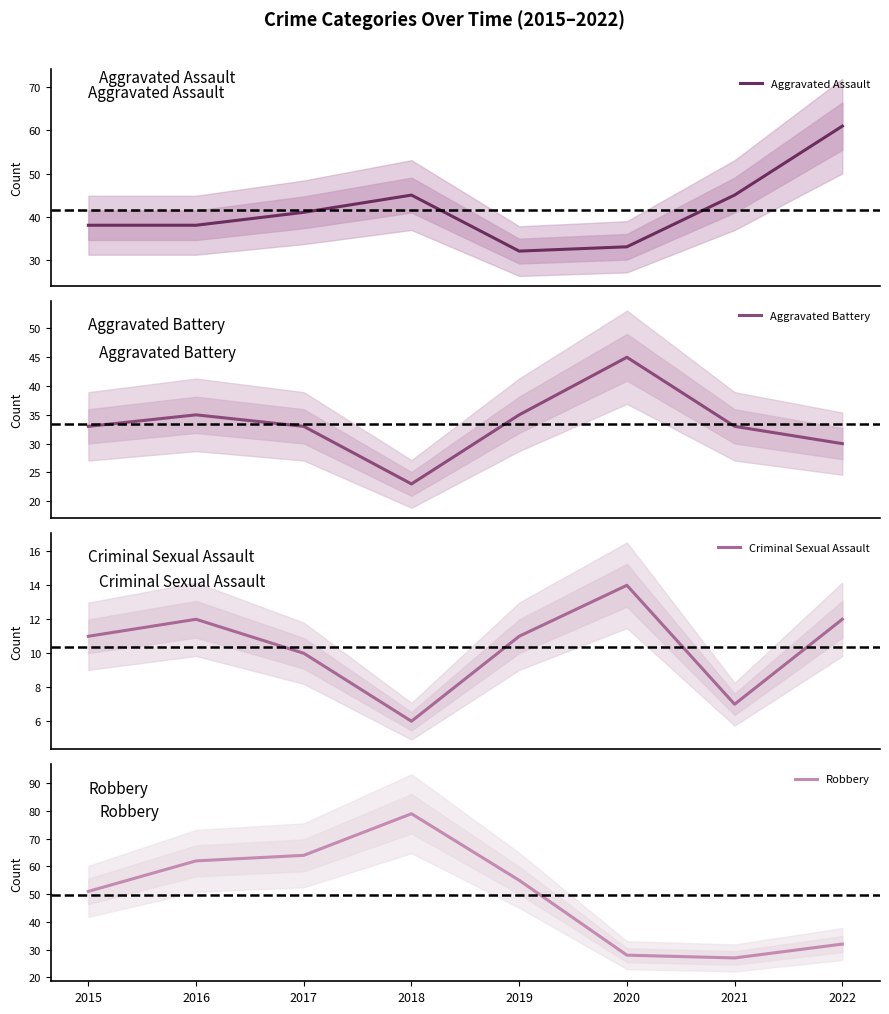

What is the value of the Aggravated Battery point at the 5th from the left?

35